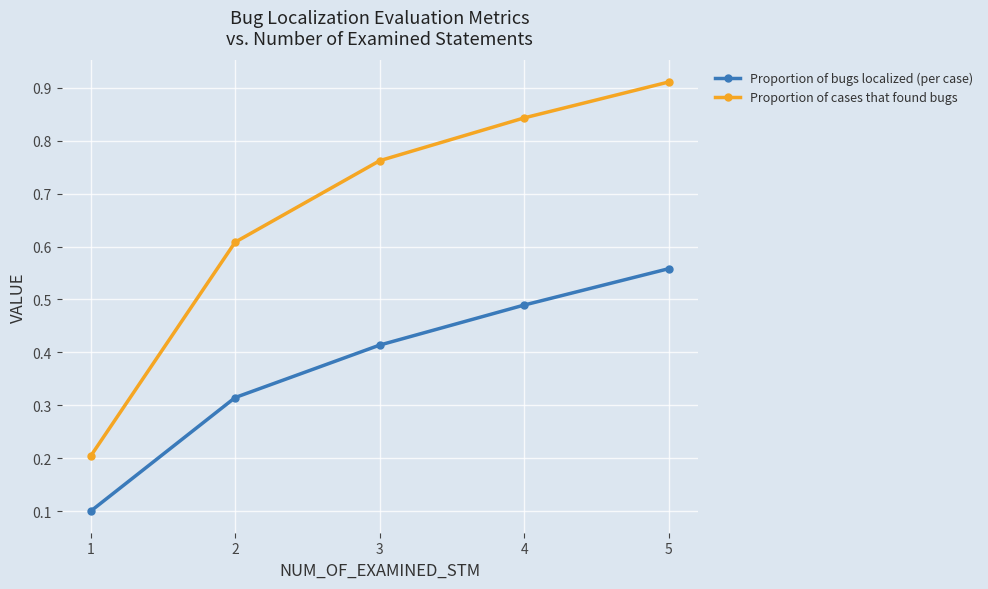

List the labels in order of Proportion of bugs localized (per case) value, largest first.

5, 4, 3, 2, 1